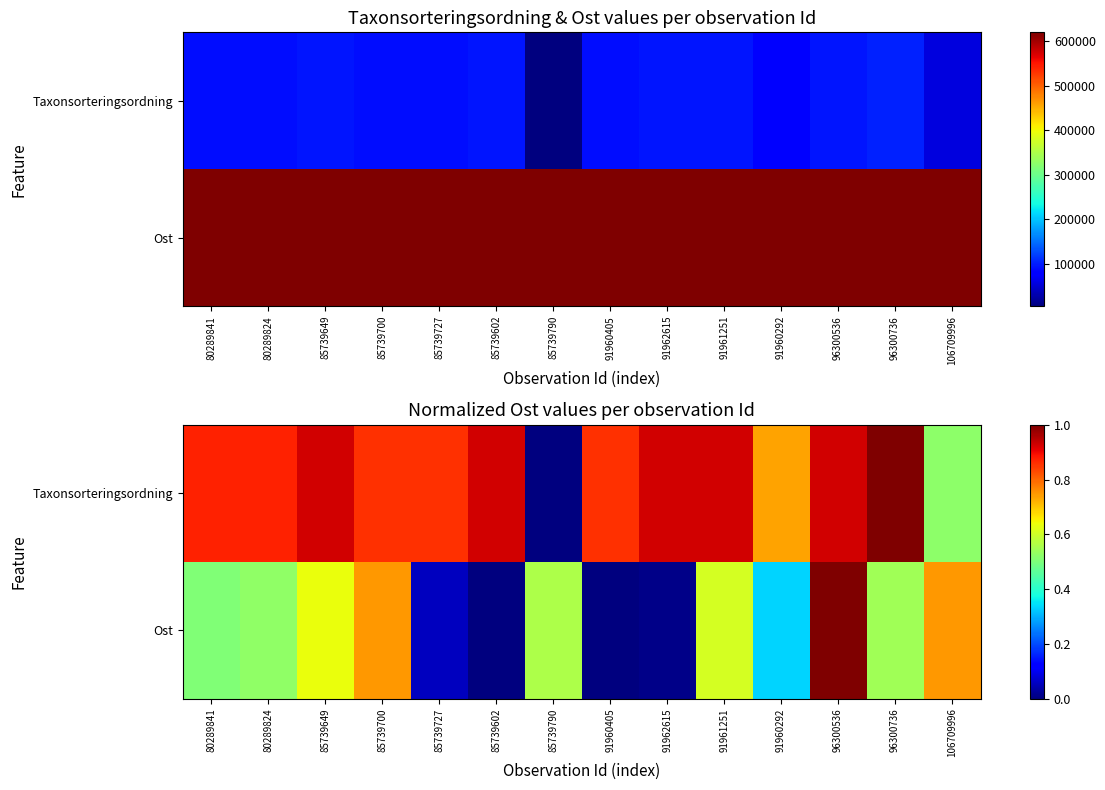

At how many categories does at least one series exceed 0?

14